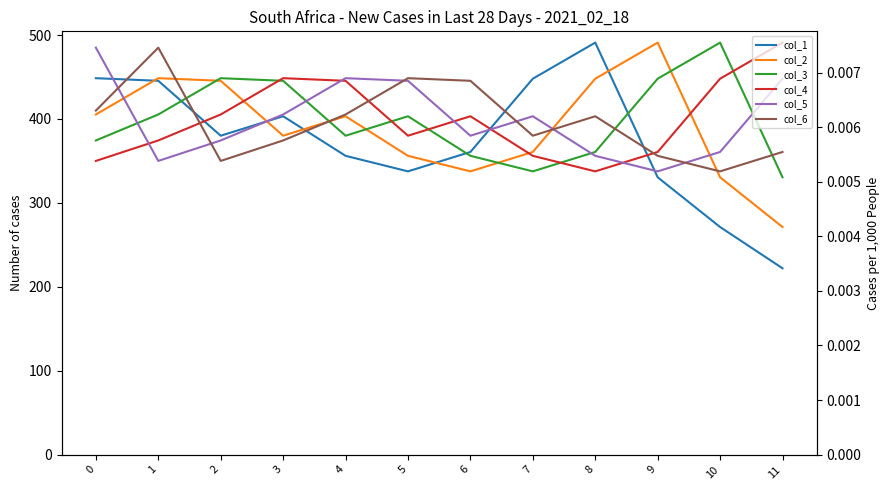

At 3, list the series in order from largest to smallest.

col_4, col_3, col_5, col_1, col_2, col_6